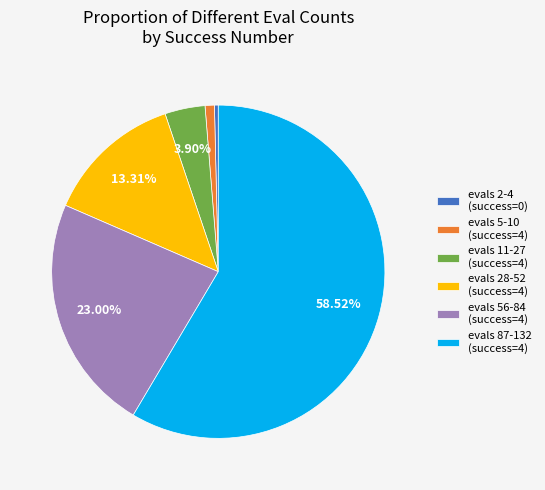

Count the number of slices in the pie.

6